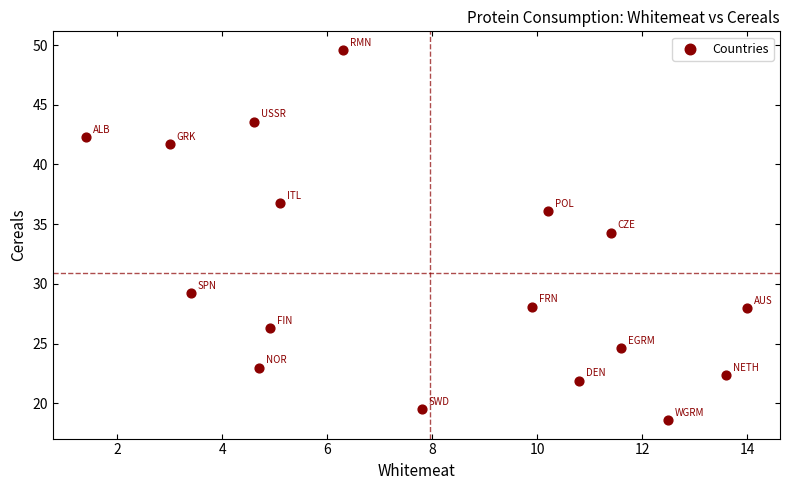

What is the range of Y values (max minus min)?

31.0